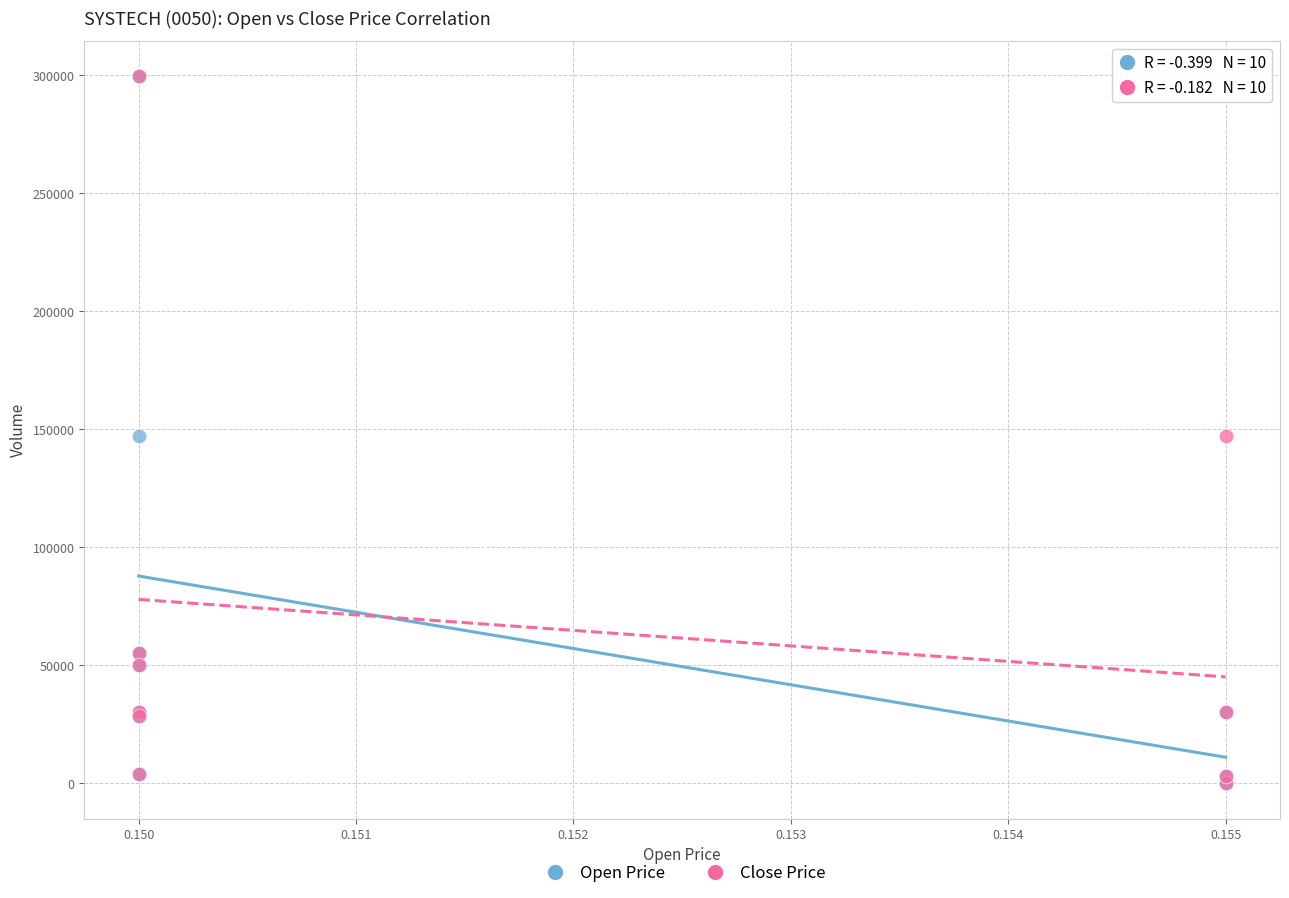

What are all the series names shown in the legend?

Open Price, Close Price